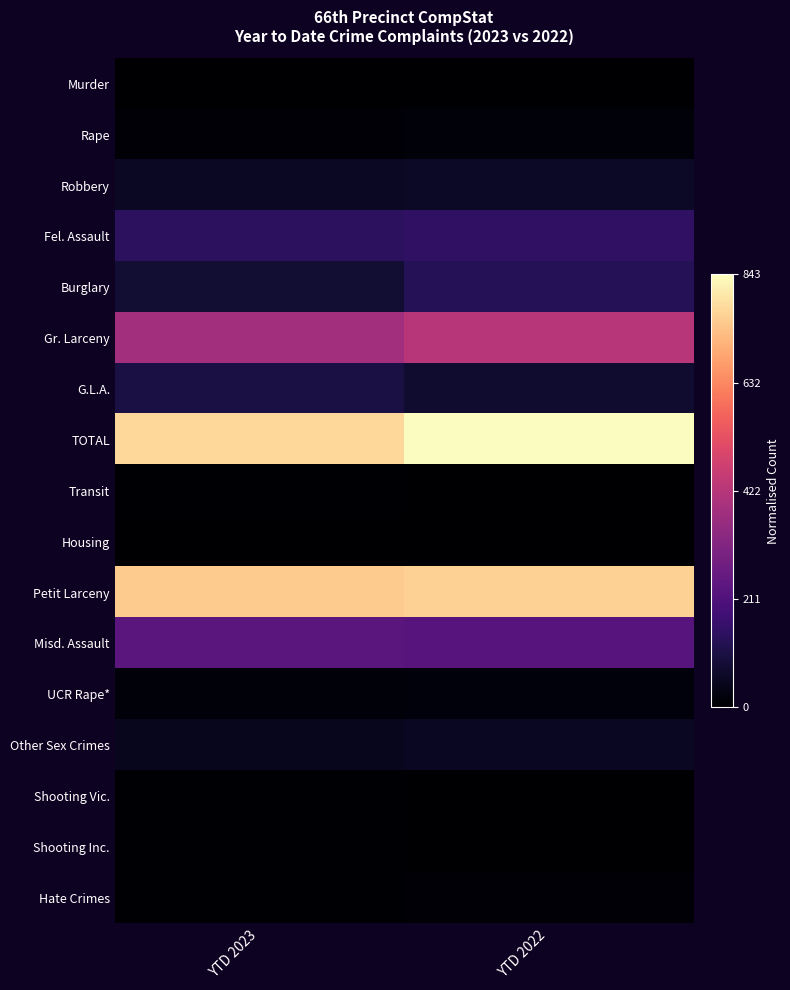

Which series has the largest total across all categories?

TOTAL